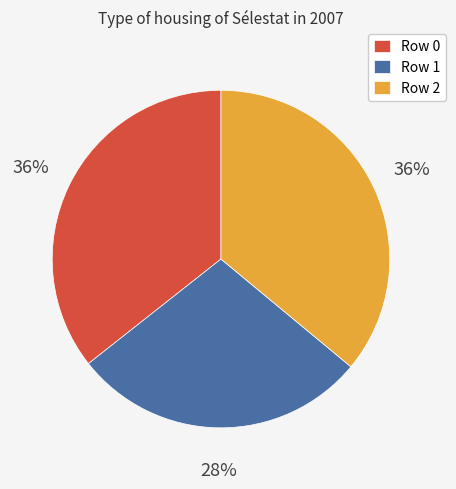

Which category has the smallest portion of the pie?

Row 1